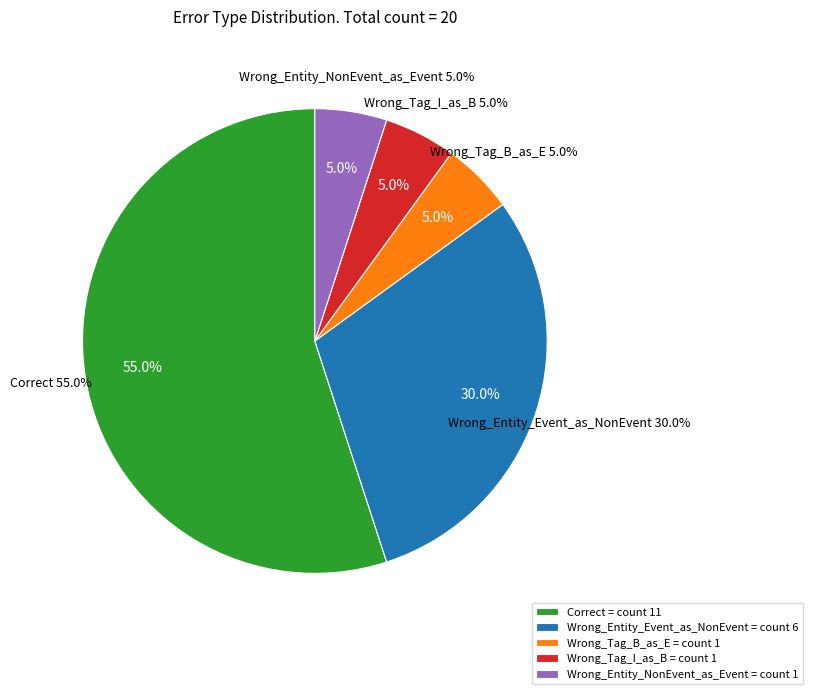

To the nearest percent, what is the difference between the largest and smallest slice percentages?

50%